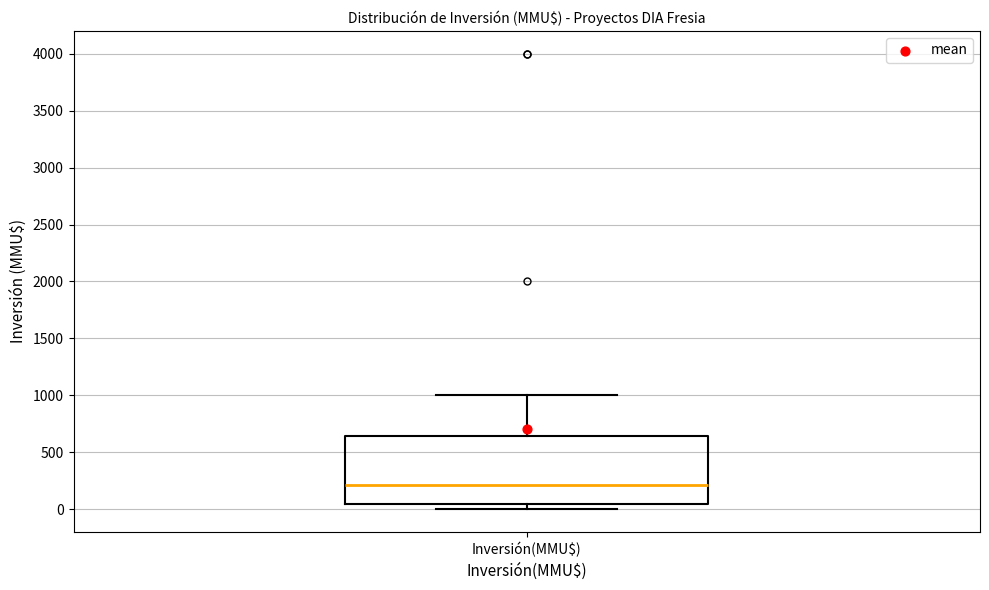

Read this box plot against the y-axis: the position of the median line, the range covered by the box, and the ends of both whiskers. The values are not printed on the chart, so give them approximately, as read against the axis.

median 200, box 50 to 650, whiskers 0 to 1000